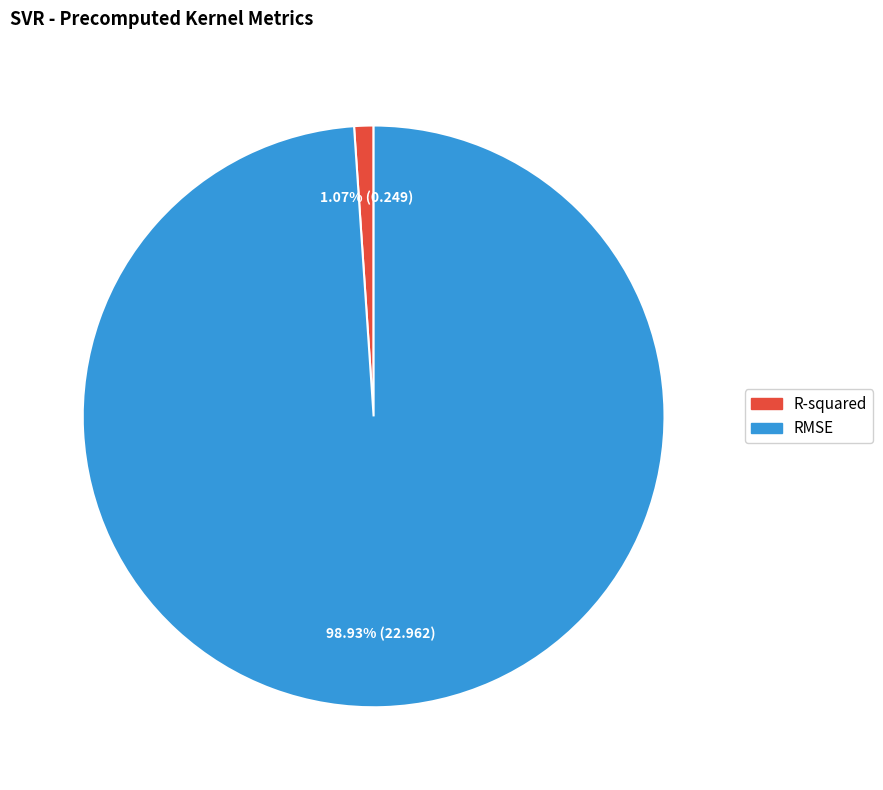

Which slice is the smallest?

R-squared